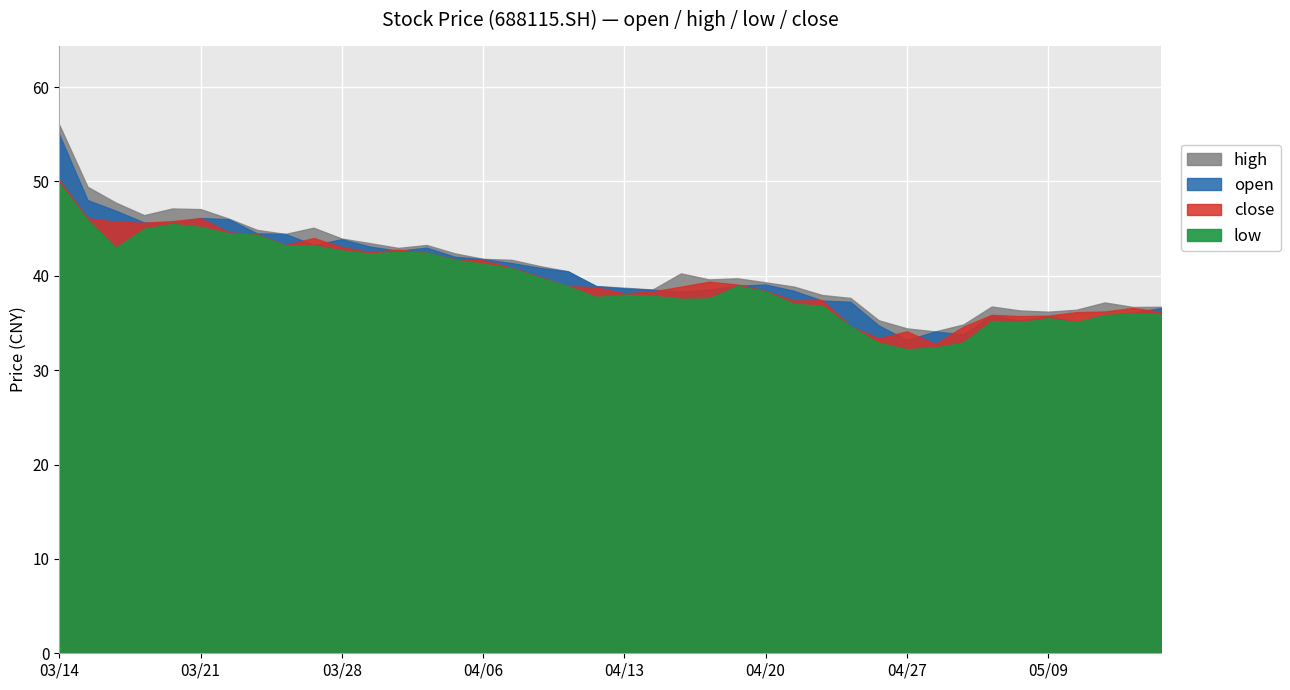

What is the total value across all series at 20220428?

133.4